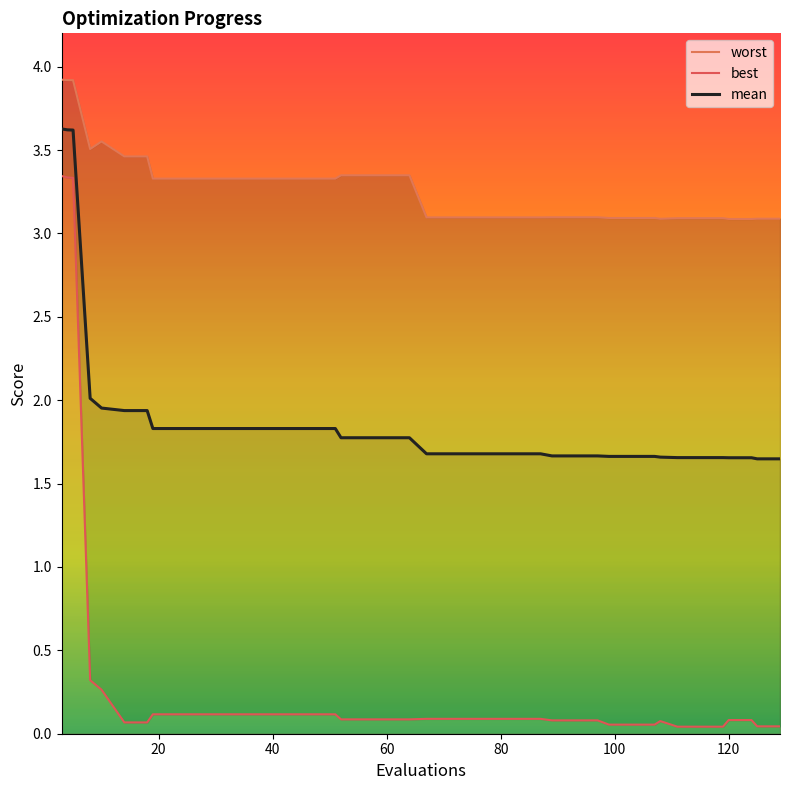

True or false: mean and best intersect in this chart.

False